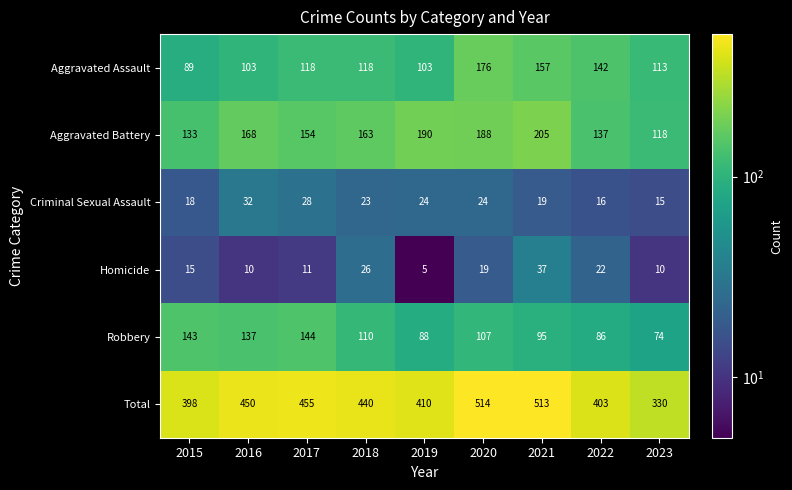

Read the Aggravated Battery value at 2019, to the nearest 5.

190